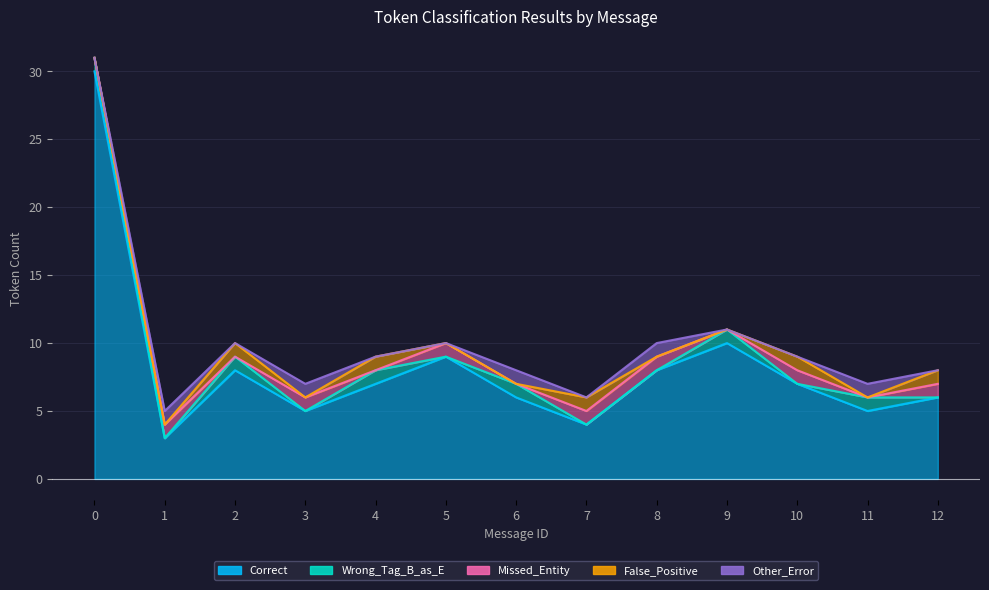

Where is Correct nearest to the value 16?

9